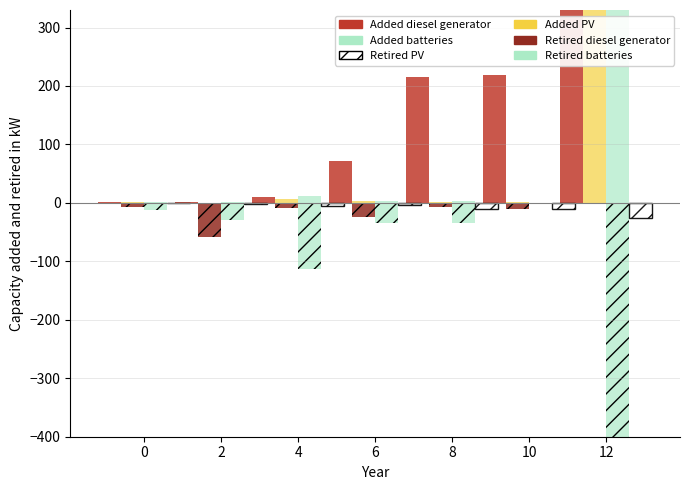

What is the value of the Retired PV bar at the 4th from the left?

-3.5